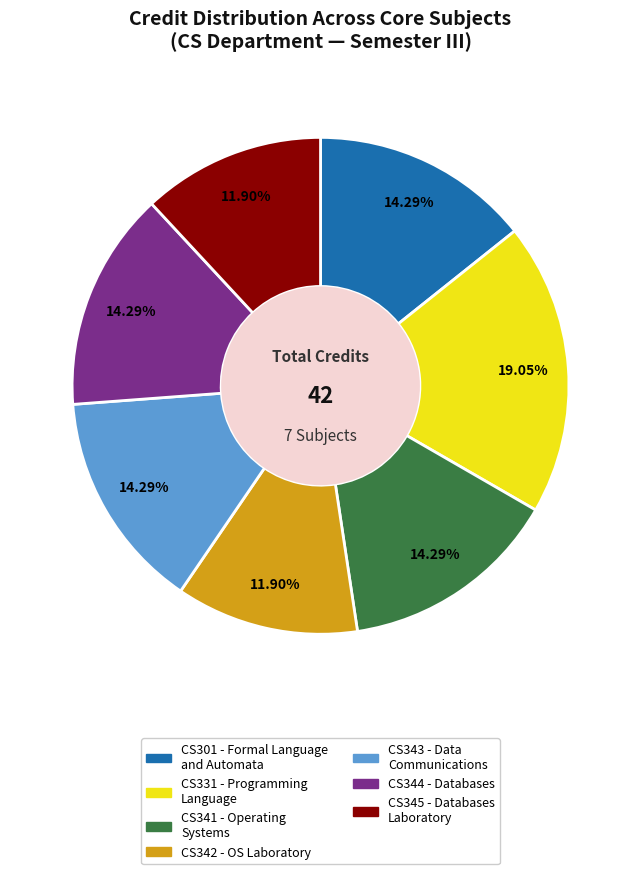

Is there any slice that represents more than half of the pie?

No